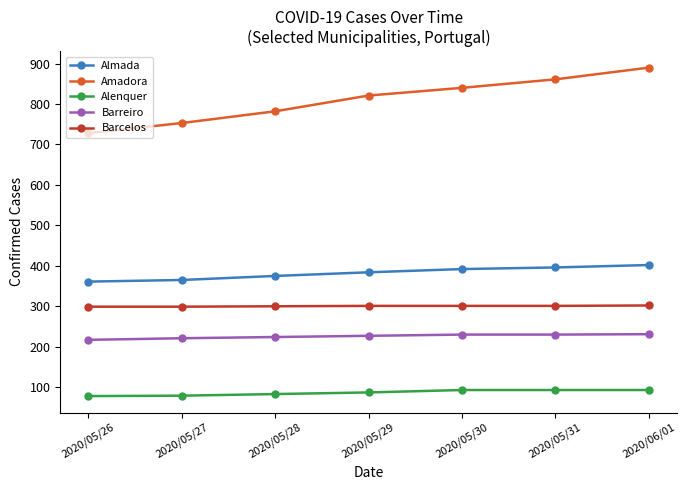

True or false: Amadora and Almada intersect in this chart.

False